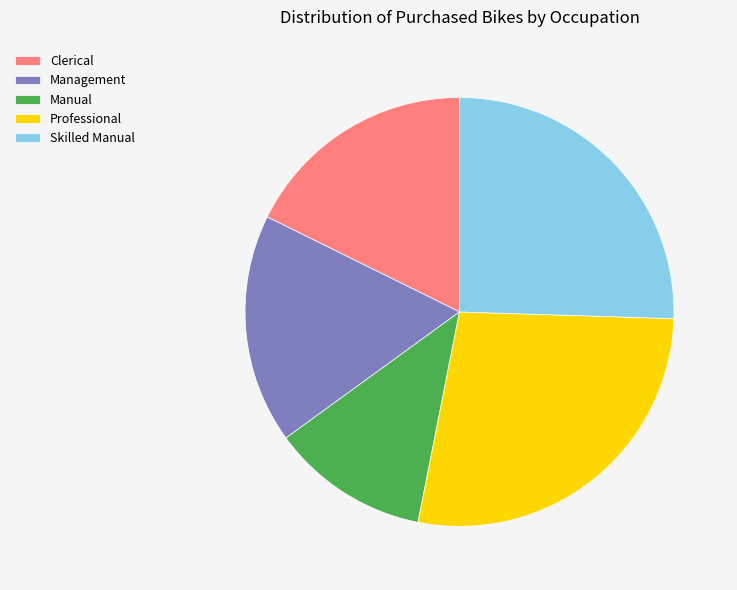

Is it true that Manual is 2% of the pie?

False